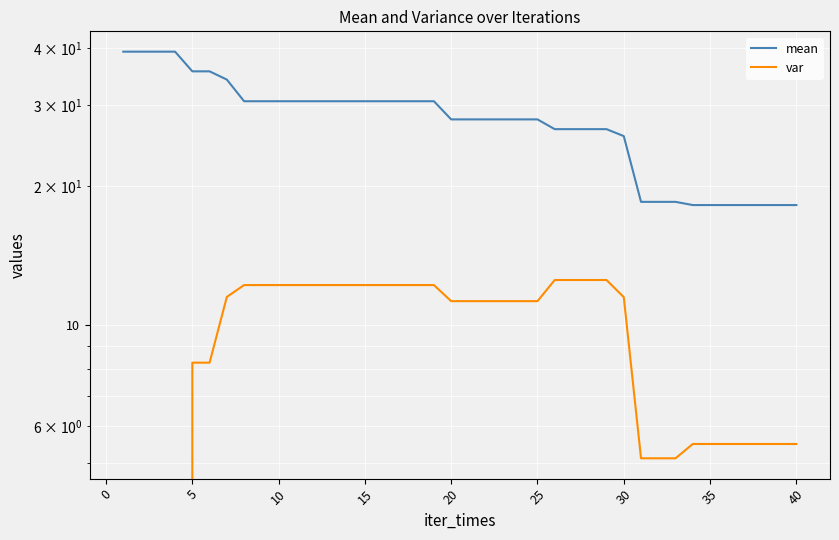

What is the difference between the second highest and second lowest values in the mean series?

21.1